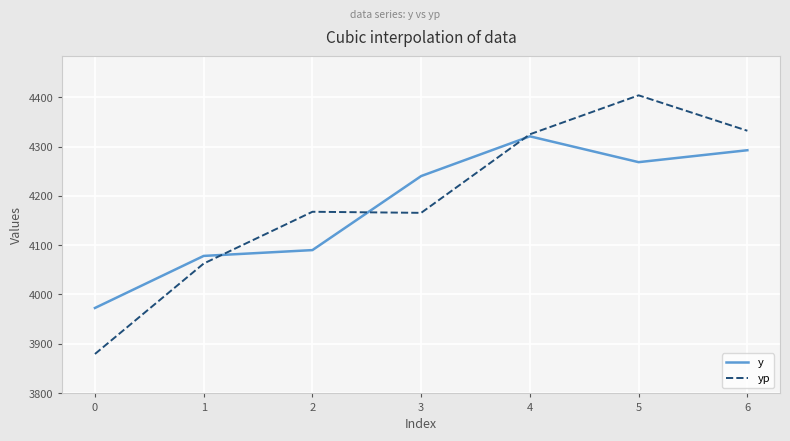

What is the spread (max minus min) of values at 6?

39.5